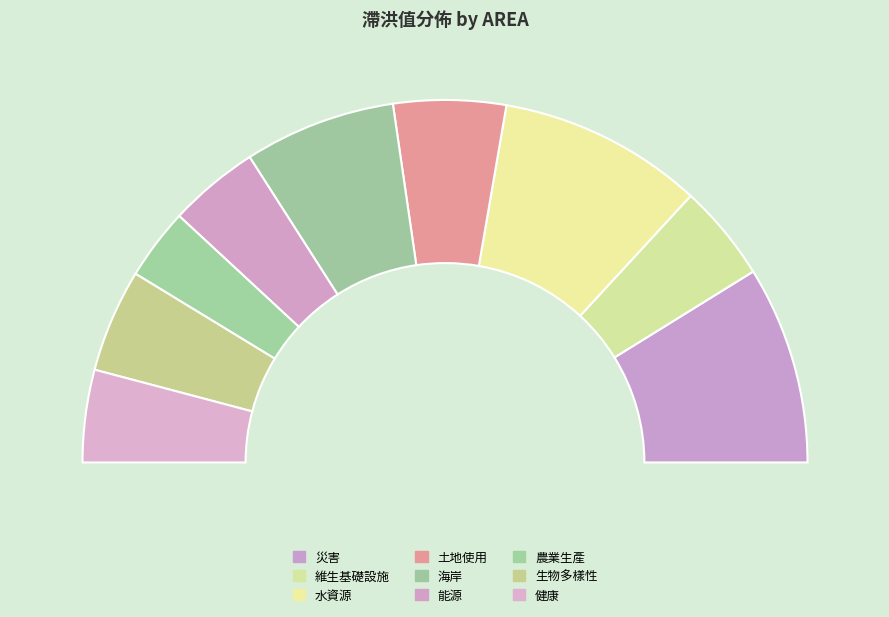

To the nearest percent, what is the difference between the largest and smallest slice percentages?

12%